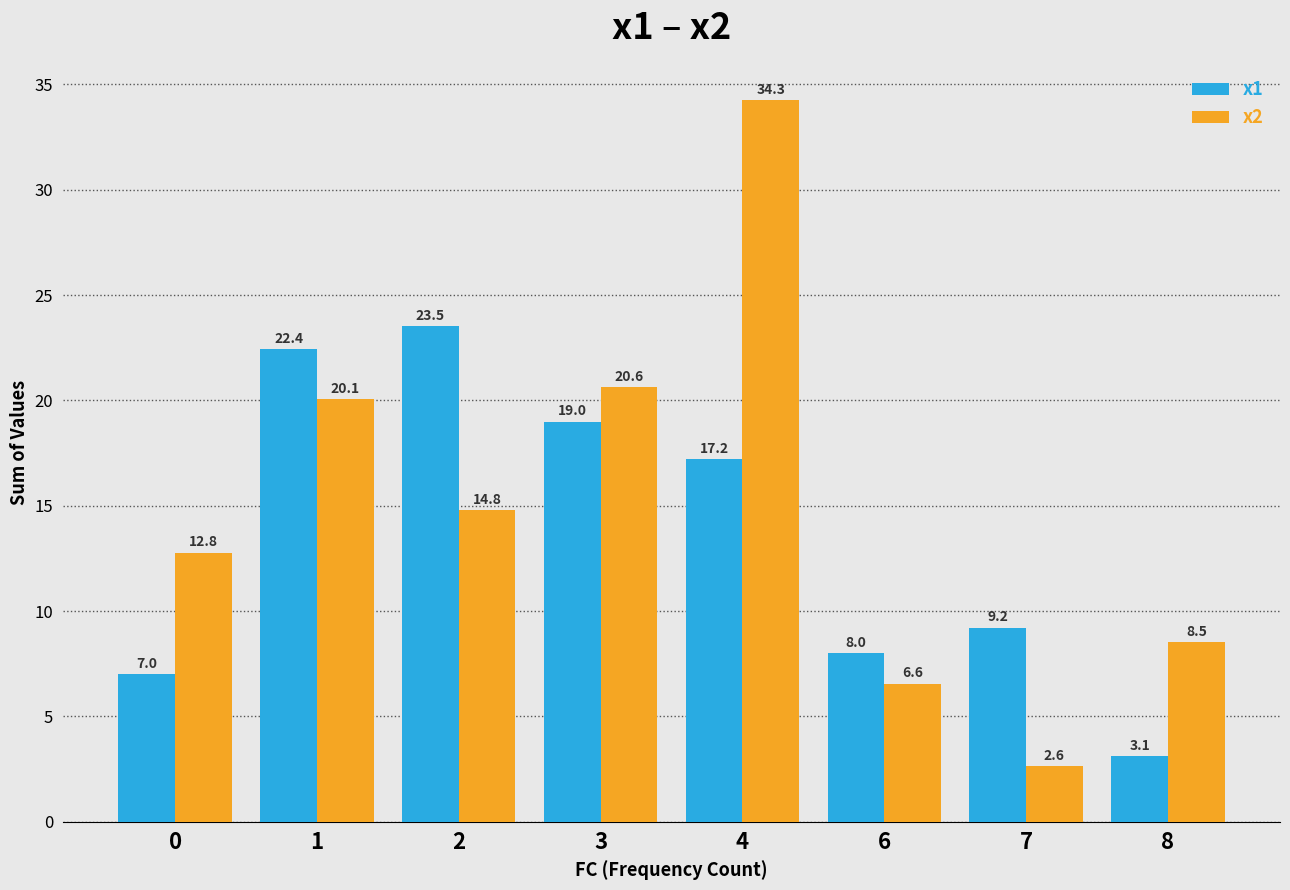

At how many categories does at least one series exceed 27?

1